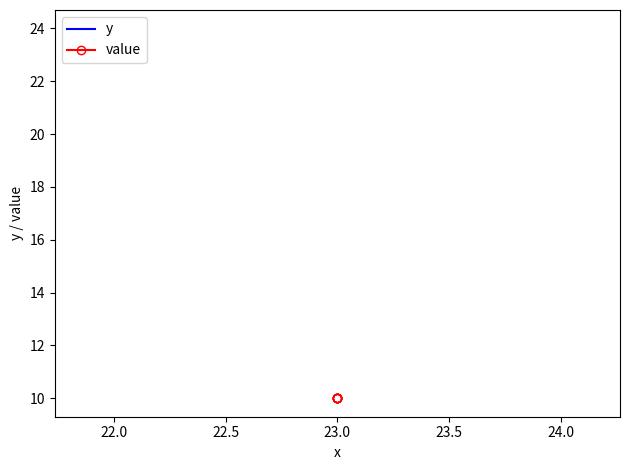

Which series changed the most between 21.5 and 24.5?

y